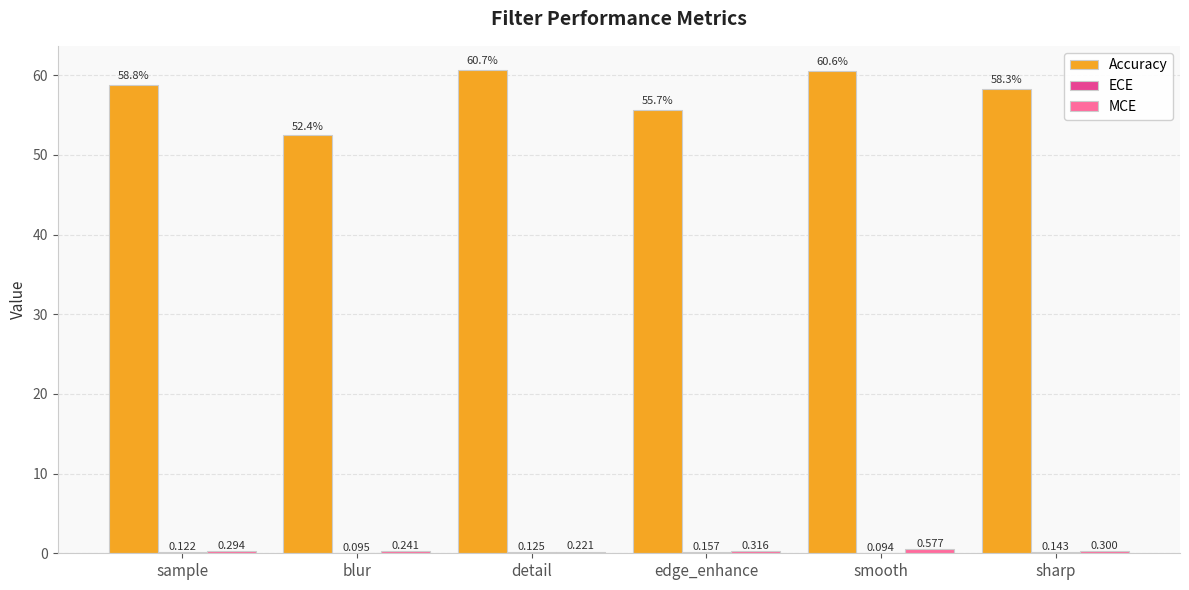

At which category does the chart reach its peak across all series?

detail